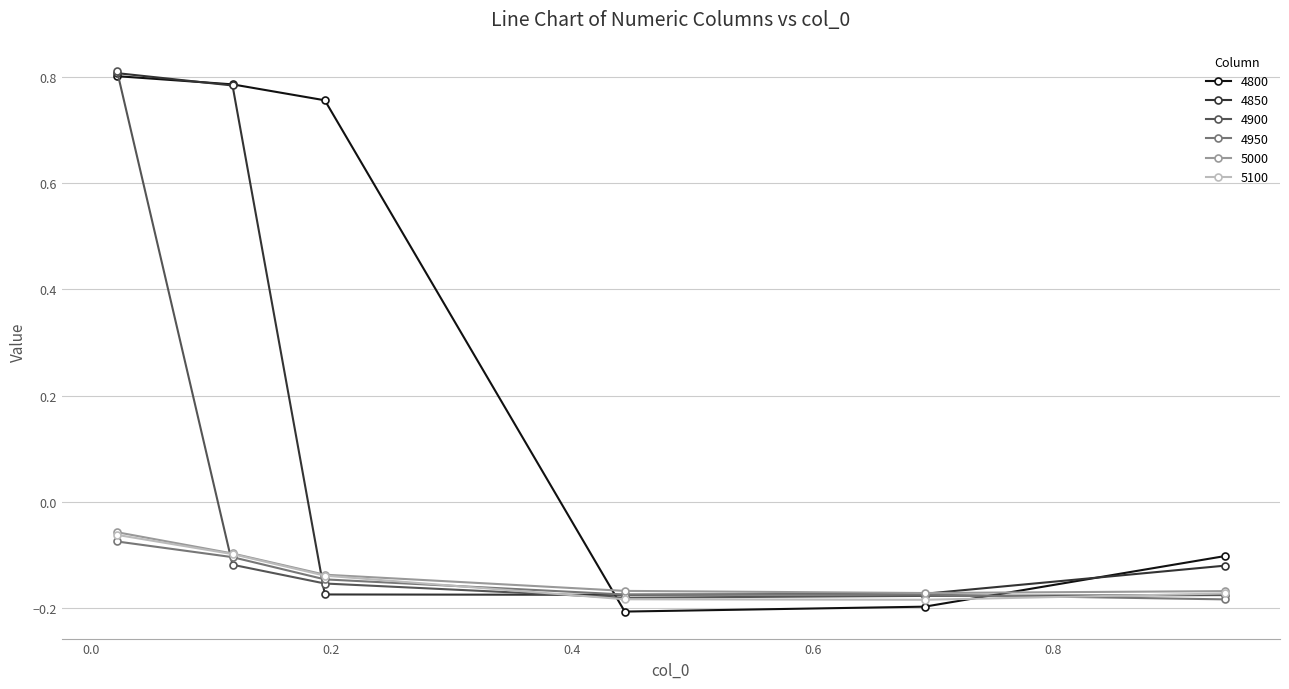

What are all the series names shown in the legend?

4800, 4850, 4900, 4950, 5000, 5100